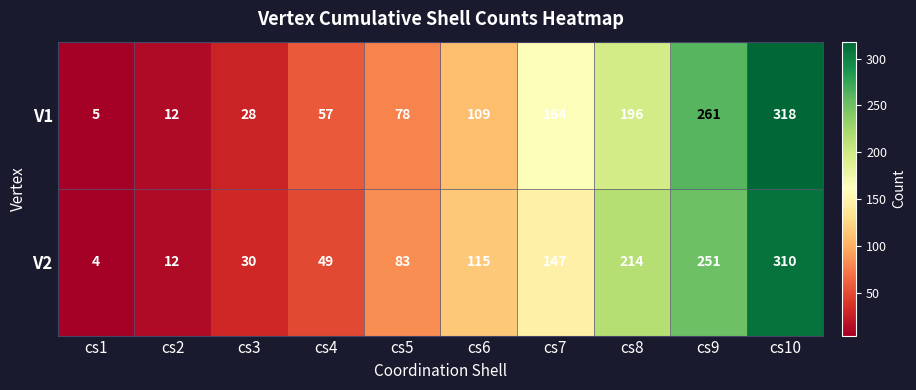

Reading left to right, what are all the values shown in this chart?

V1: cs1=5	cs2=12	cs3=28	cs4=57	cs5=78	cs6=109	cs7=164	cs8=196	cs9=261	cs10=318
V2: cs1=4	cs2=12	cs3=30	cs4=49	cs5=83	cs6=115	cs7=147	cs8=214	cs9=251	cs10=310